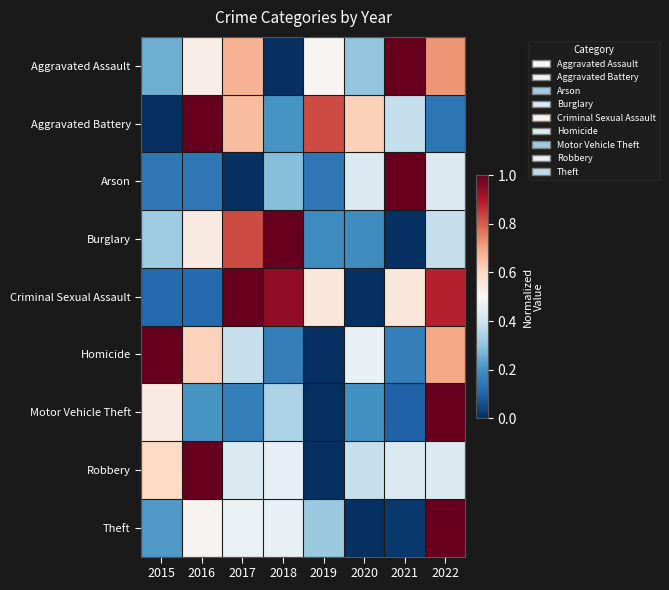

Reading right to left, list all the values displayed in this chart.

Aggravated Assault: 2022=0.7	2021=1.0	2020=0.3	2019=0.5	2018=0.0	2017=0.7	2016=0.5	2015=0.3
Aggravated Battery: 2022=0.1	2021=0.4	2020=0.6	2019=0.8	2018=0.2	2017=0.7	2016=1.0	2015=0.0
Arson: 2022=0.4	2021=1.0	2020=0.4	2019=0.1	2018=0.3	2017=0.0	2016=0.1	2015=0.1
Burglary: 2022=0.4	2021=0.0	2020=0.2	2019=0.2	2018=1.0	2017=0.8	2016=0.5	2015=0.3
Criminal Sexual Assault: 2022=0.9	2021=0.6	2020=0.0	2019=0.6	2018=0.9	2017=1.0	2016=0.1	2015=0.1
Homicide: 2022=0.7	2021=0.2	2020=0.5	2019=0.0	2018=0.2	2017=0.4	2016=0.6	2015=1.0
Motor Vehicle Theft: 2022=1.0	2021=0.1	2020=0.2	2019=0.0	2018=0.3	2017=0.2	2016=0.2	2015=0.5
Robbery: 2022=0.4	2021=0.4	2020=0.4	2019=0.0	2018=0.5	2017=0.4	2016=1.0	2015=0.6
Theft: 2022=1.0	2021=0.0	2020=0.0	2019=0.3	2018=0.5	2017=0.5	2016=0.5	2015=0.2